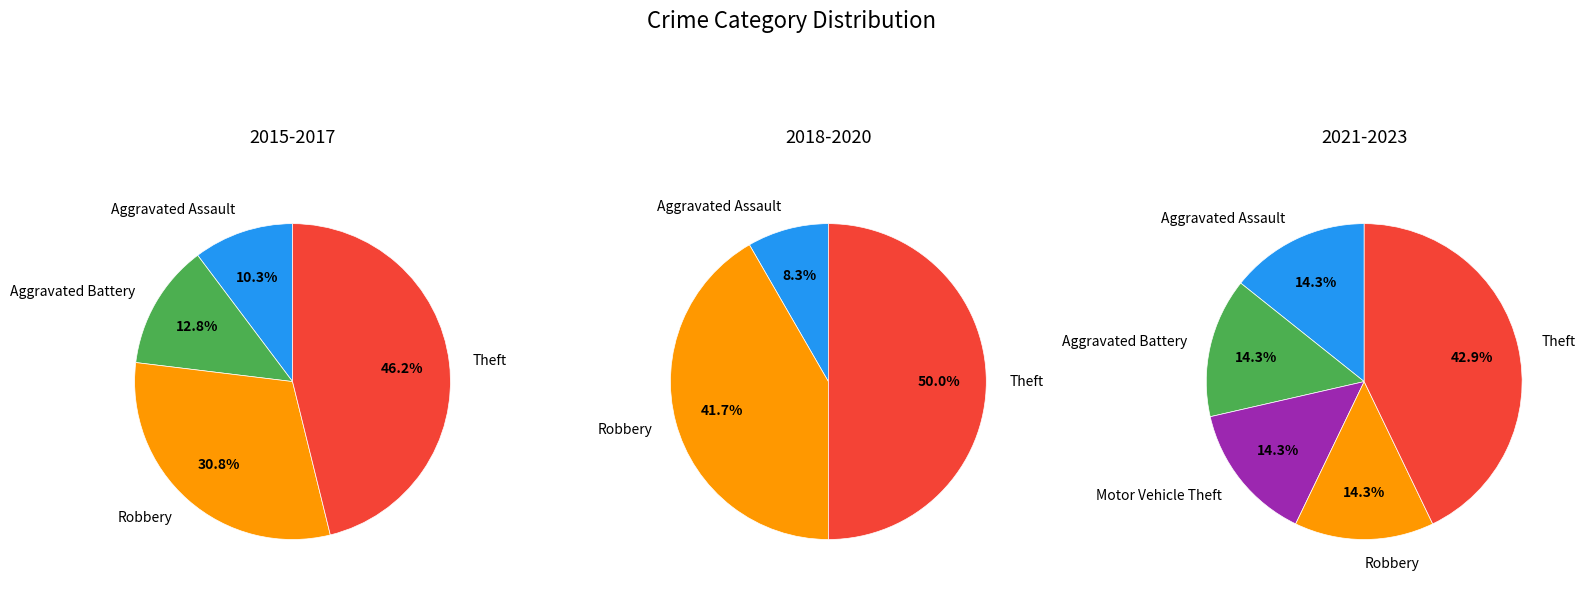

True or false: Aggravated Assault accounts for 11% of the total.

True